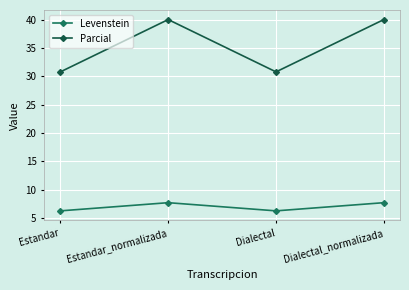

List the series in order of their overall mean, lowest first.

Levenstein, Parcial